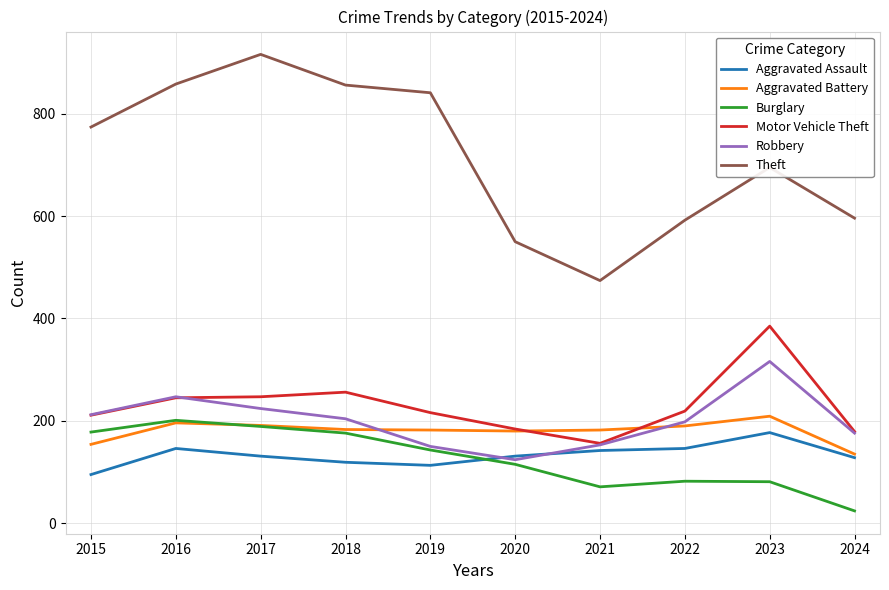

True or false: Aggravated Battery and Burglary cross at least once.

True